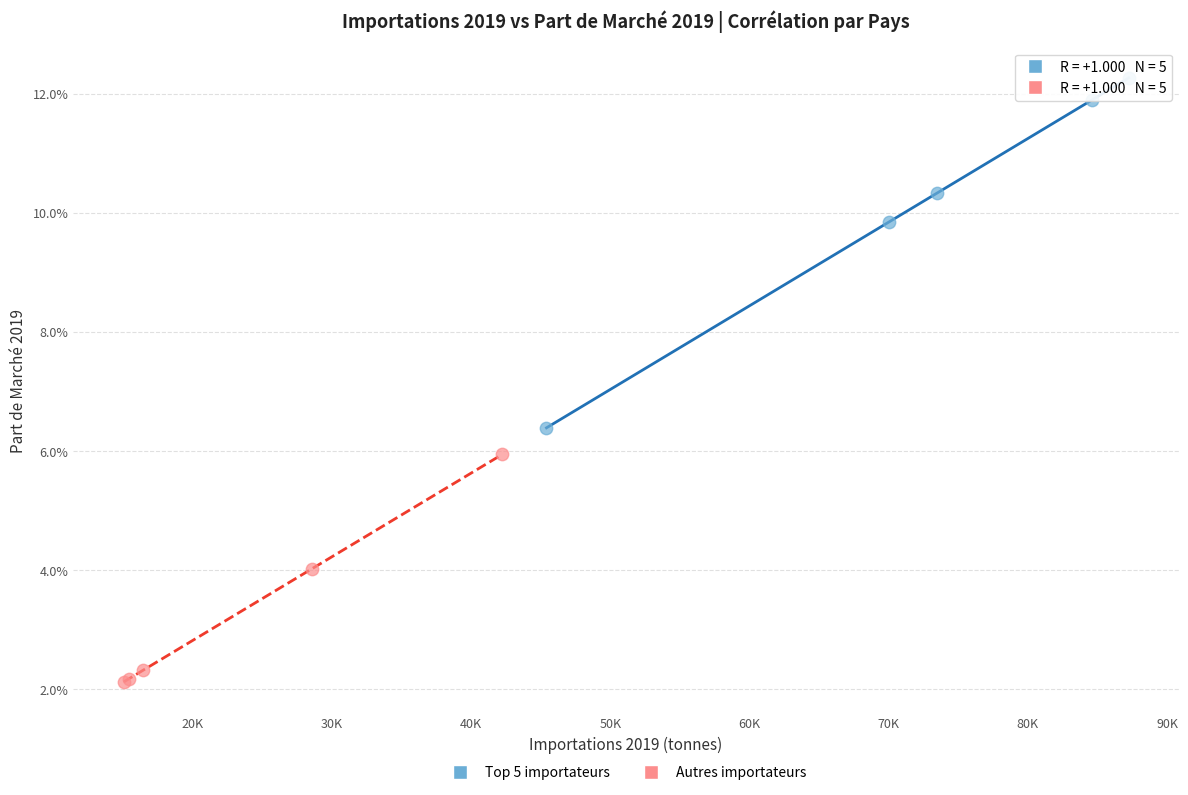

Which series contains the lowest Y value?

Autres importateurs